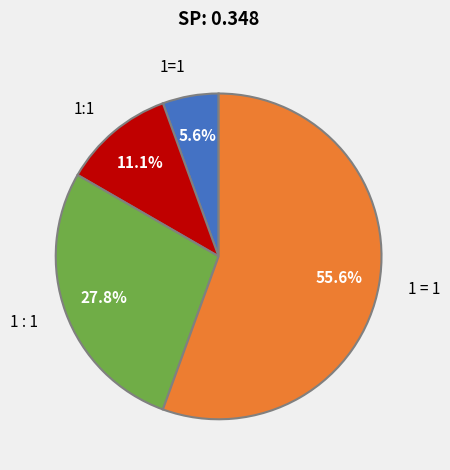

Which category has the smallest portion of the pie?

1=1